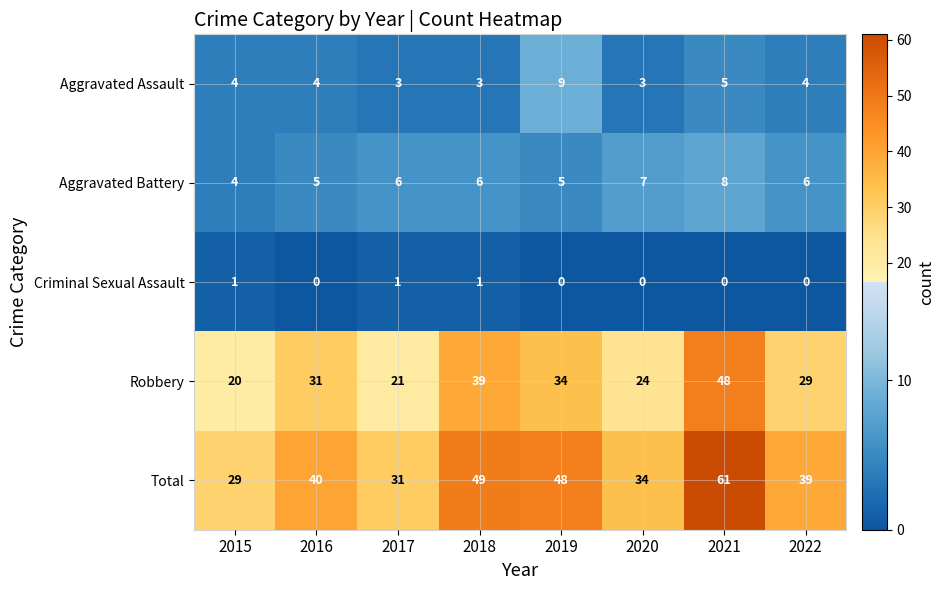

How many distinct data groups are displayed?

5